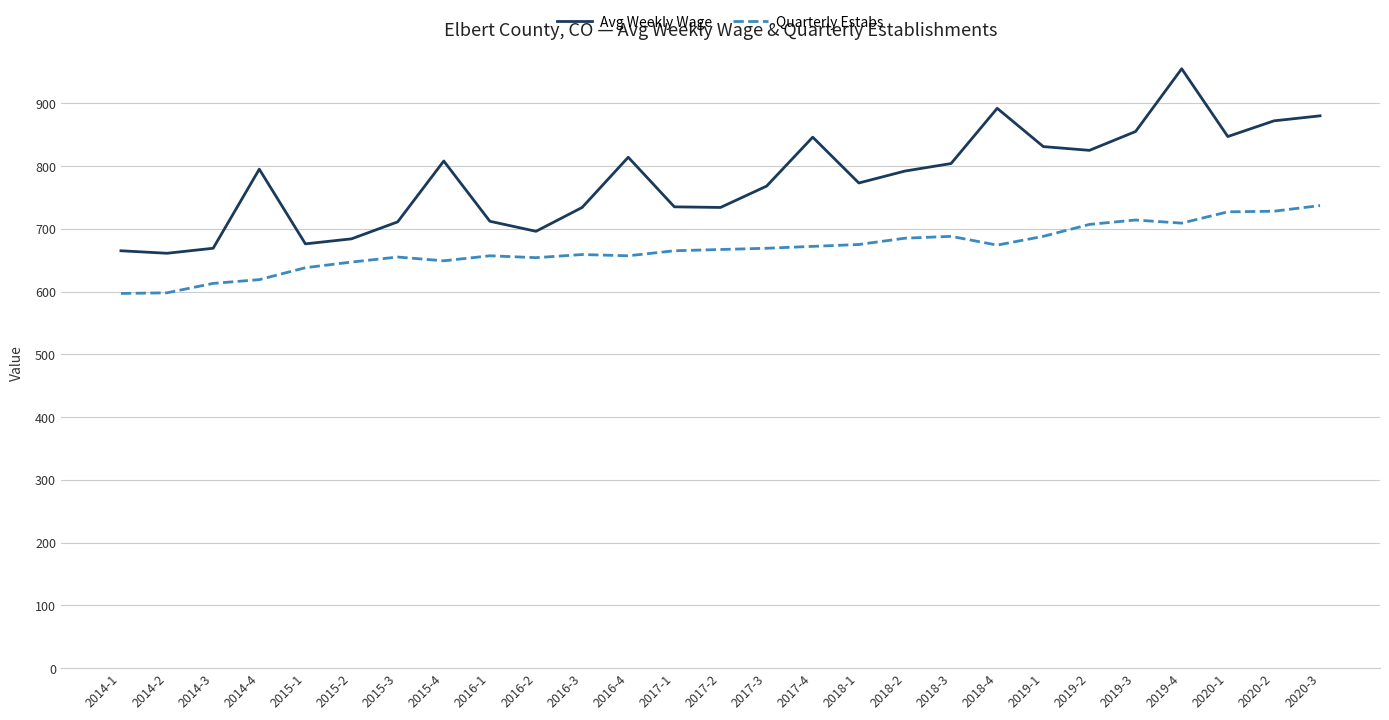

What is the difference between the Avg Weekly Wage values at 2016-3 and 2016-4?

80